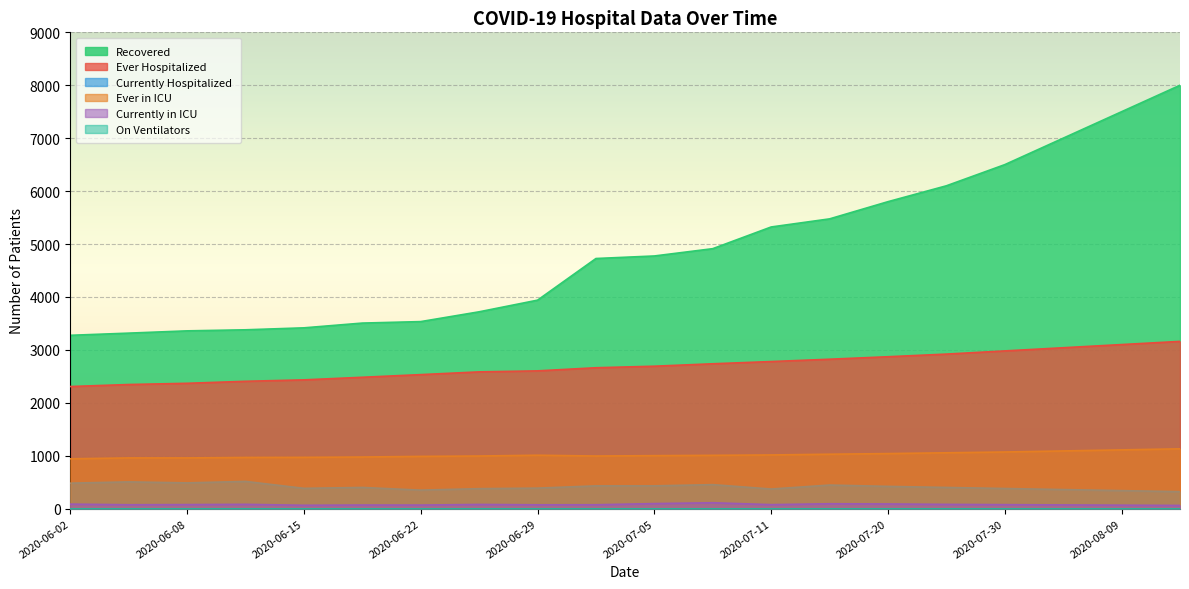

Which series has the widest spread of values?

Recovered